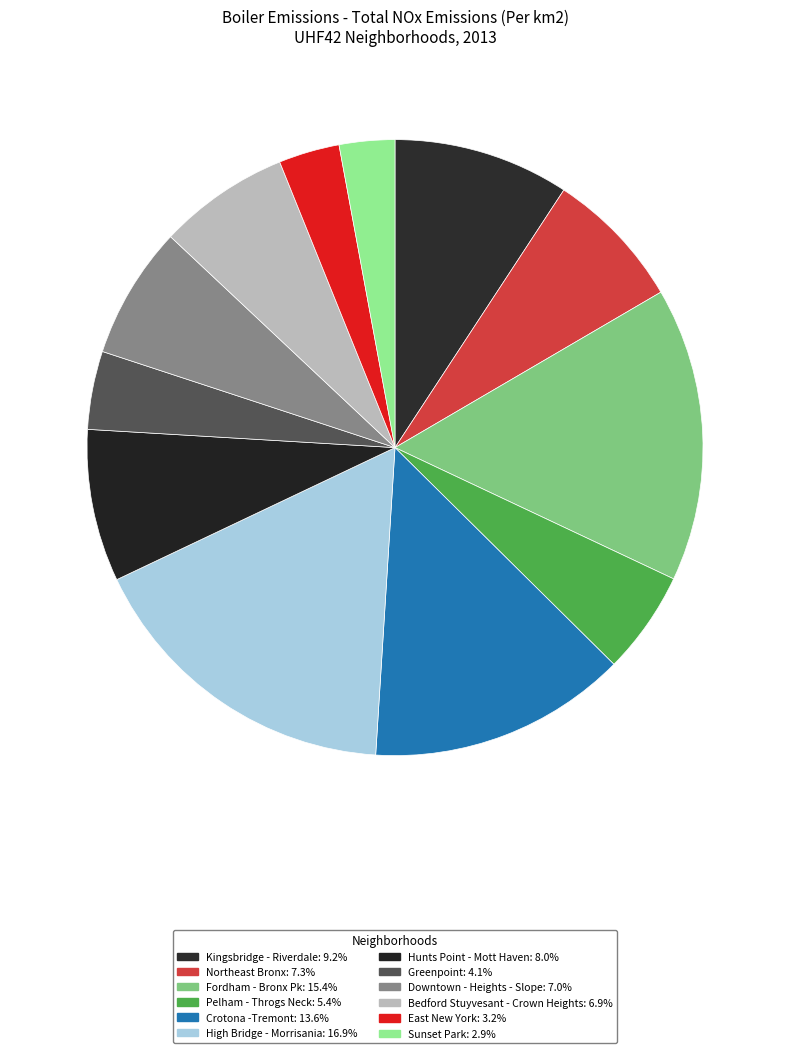

Which slice is the largest?

High Bridge - Morrisania